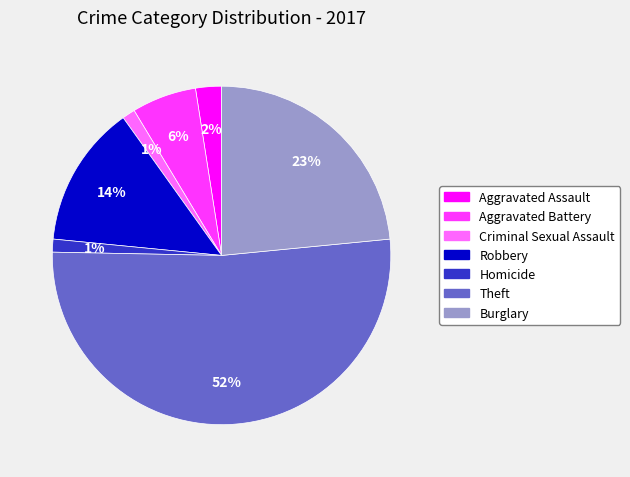

Is it true that Aggravated Battery is 6% of the pie?

True